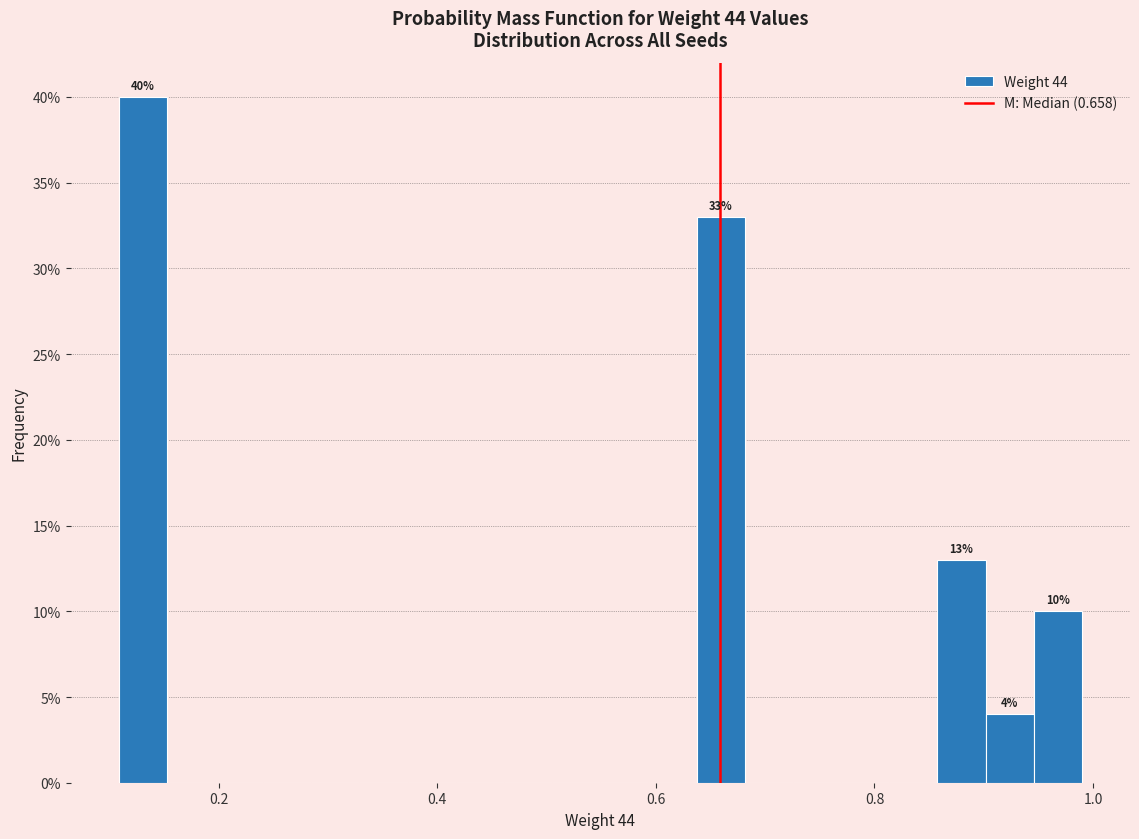

Around what value on the x-axis is the tallest bar? Give the approximate position of its centre, as read against the axis.

0.14